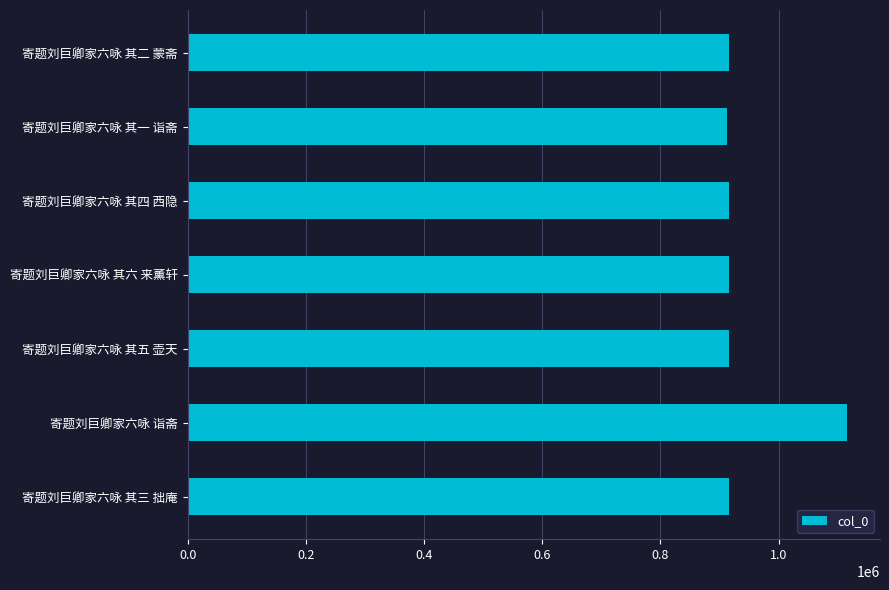

The chart shows a value of 915661 at 寄题刘巨卿家六咏 其四 西隐. True or false?

True